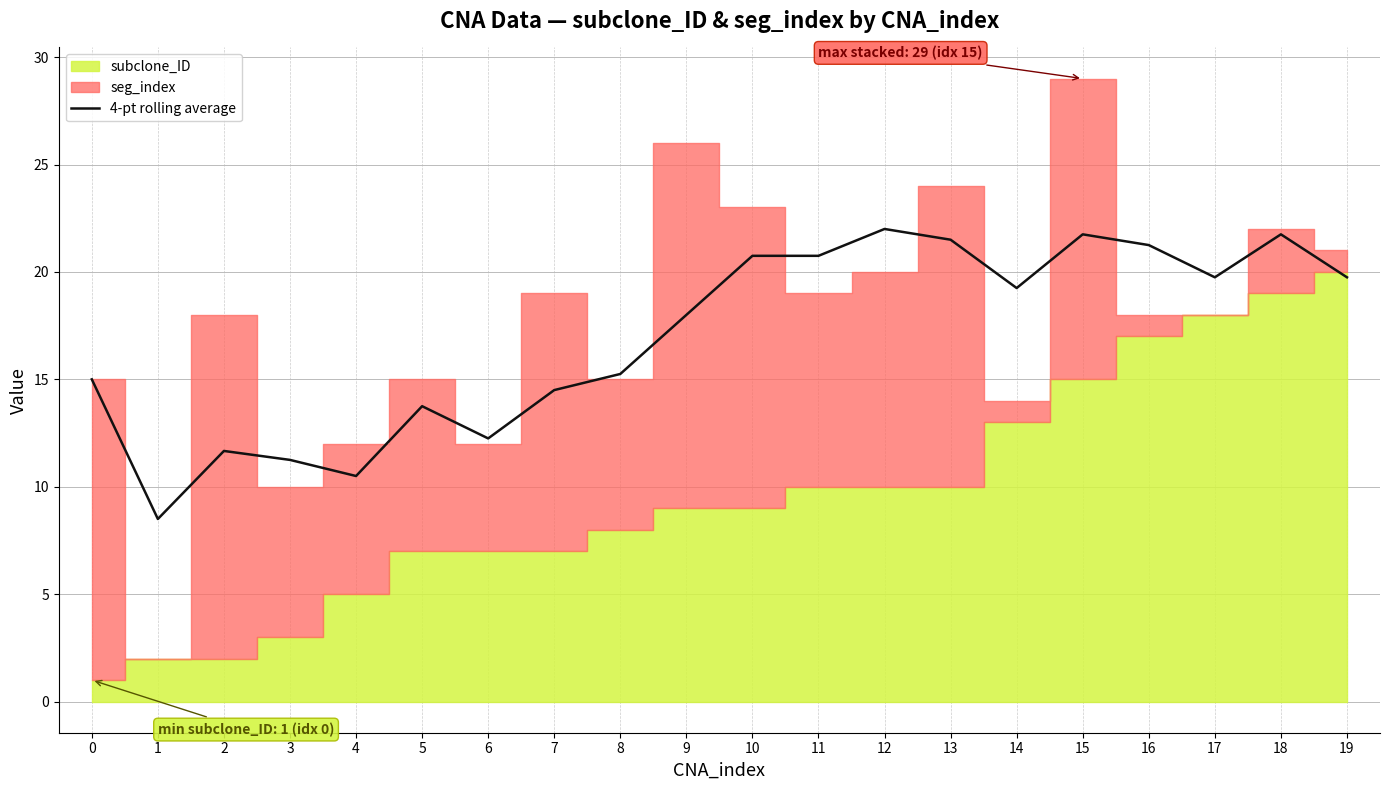

What is the difference between the values at 6 and 5?

1.5